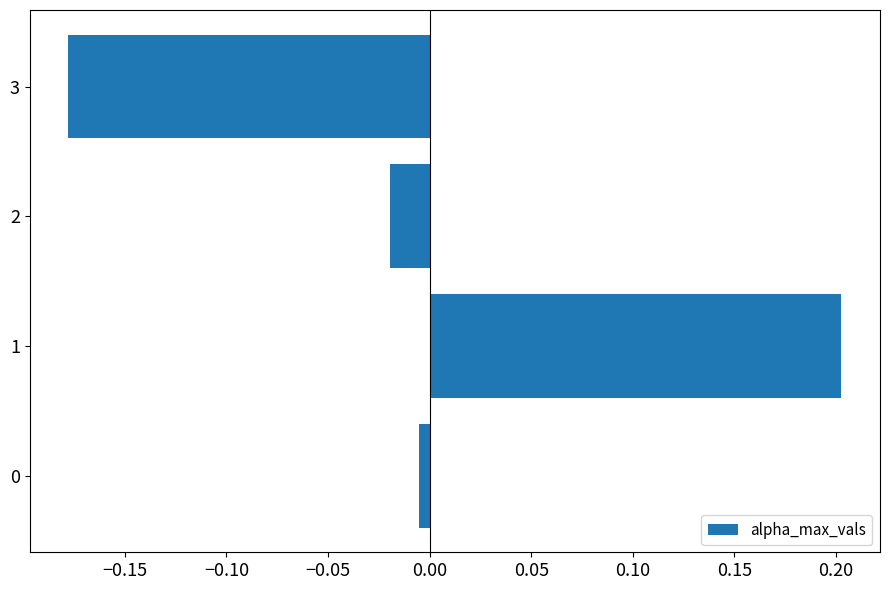

Is it true that the value at 1 is 0.2?

True